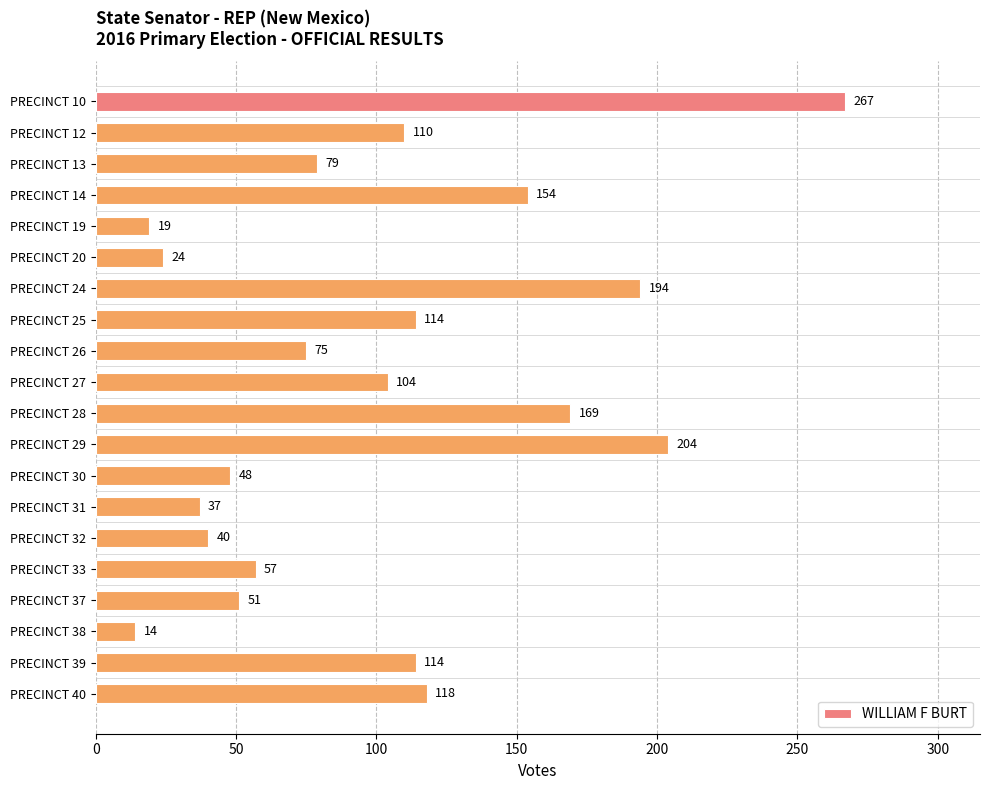

Does the chart contain stacked bars?

No